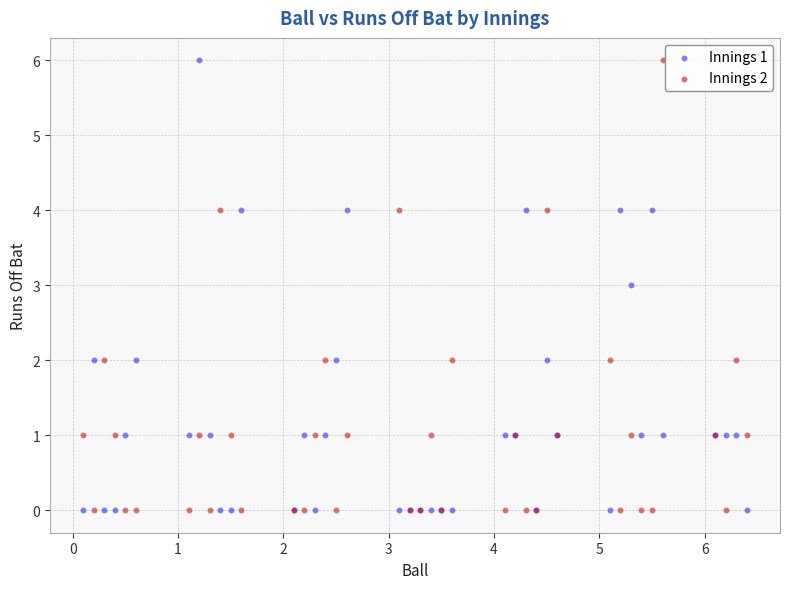

What are all the series names shown in the legend?

Innings 1, Innings 2